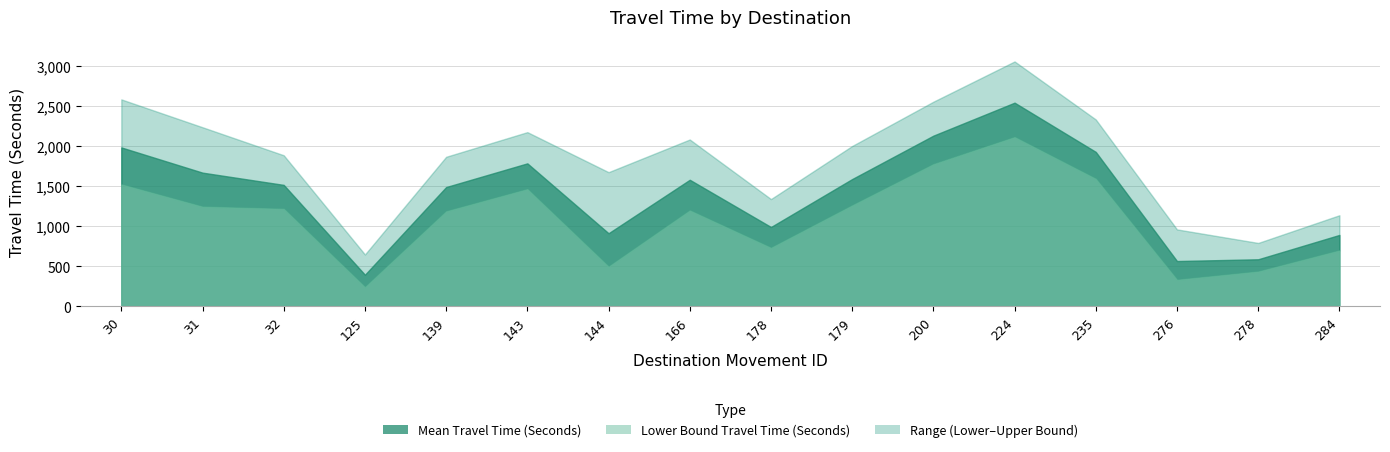

True or false: Mean Travel Time (Seconds) and Range - Lower Bound Travel Time (Seconds) cross at least once.

False